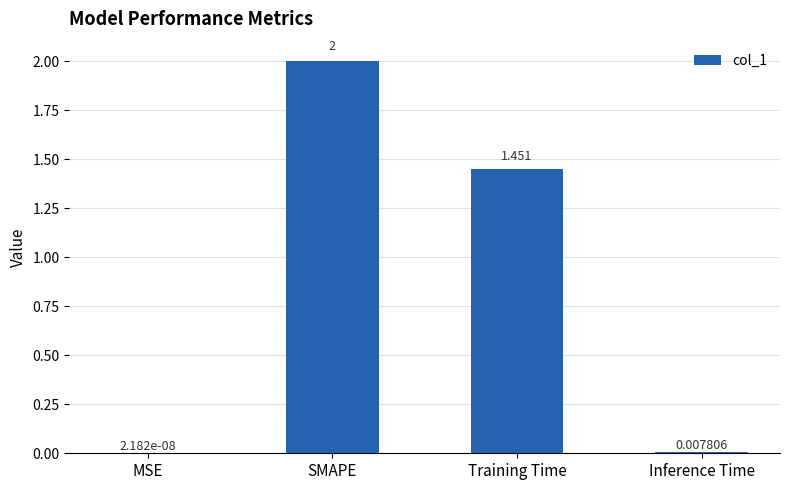

What is the difference between the values at Training Time and Inference Time?

1.4